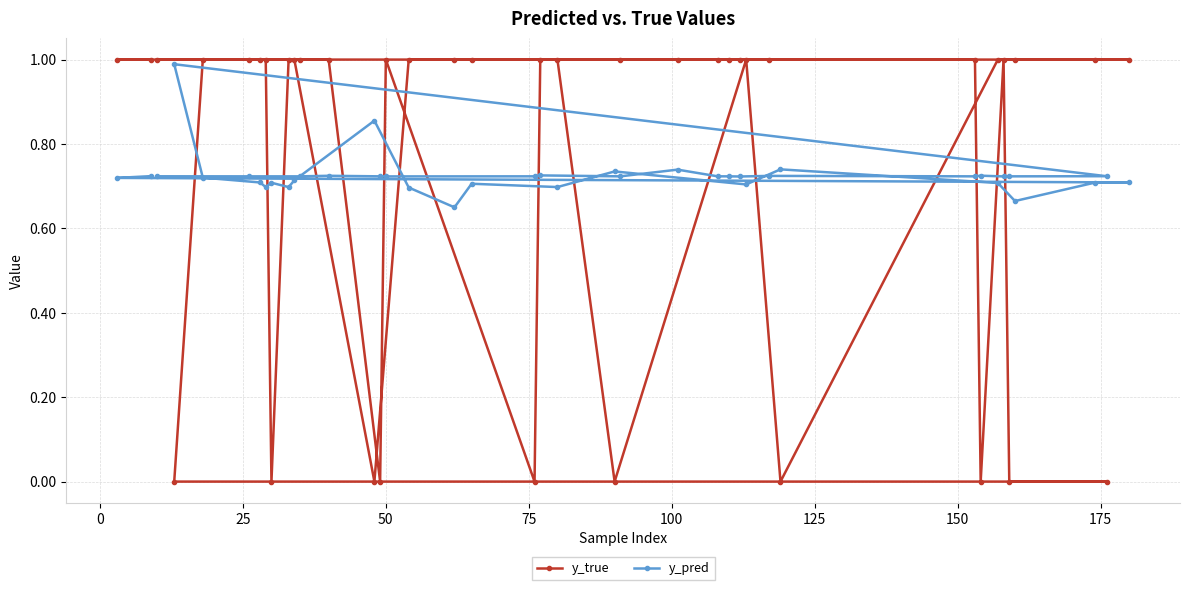

What is the maximum value shown in the chart?

1.0